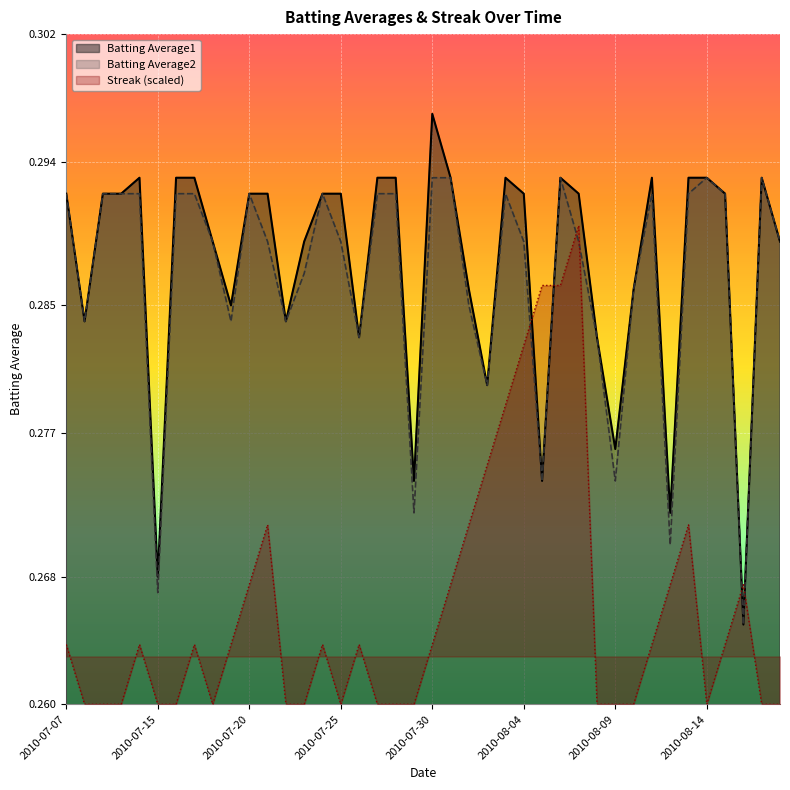

True or false: Batting Average1 has more than 1 points higher than both neighbors.

True